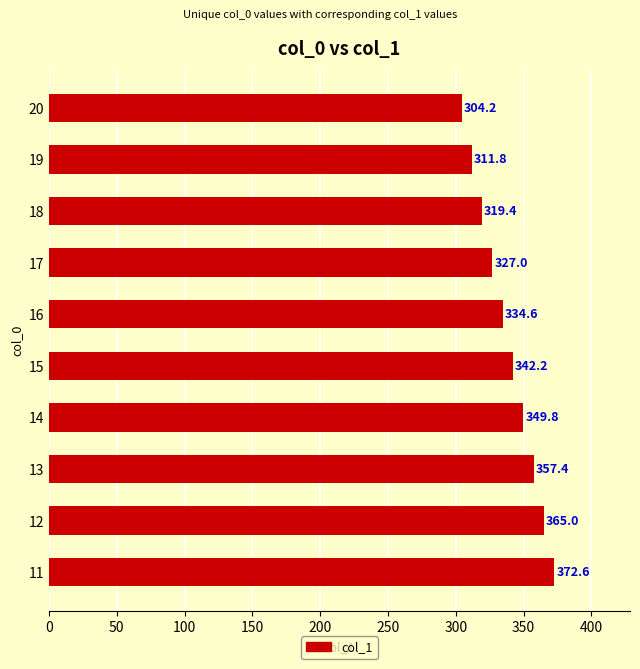

List the labels in order of value, largest first.

11, 12, 13, 14, 15, 16, 17, 18, 19, 20